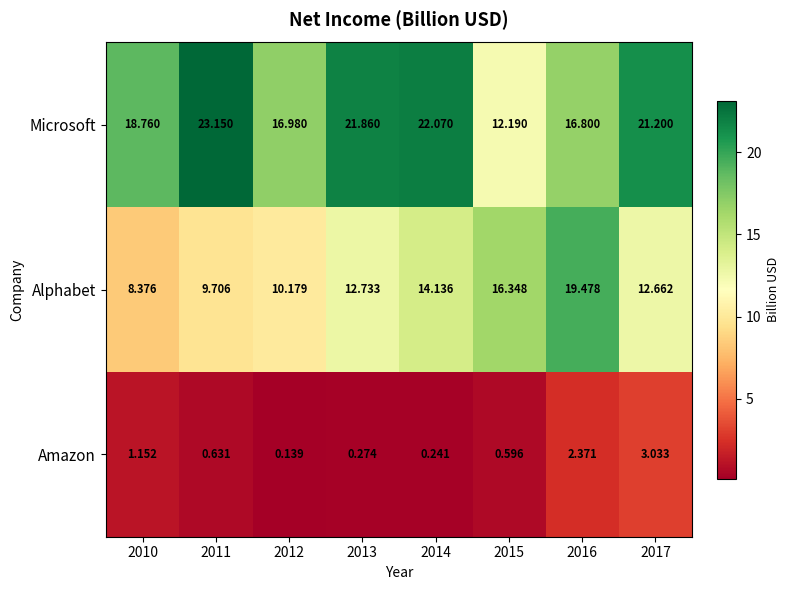

Which series has the largest total across all categories?

Microsoft